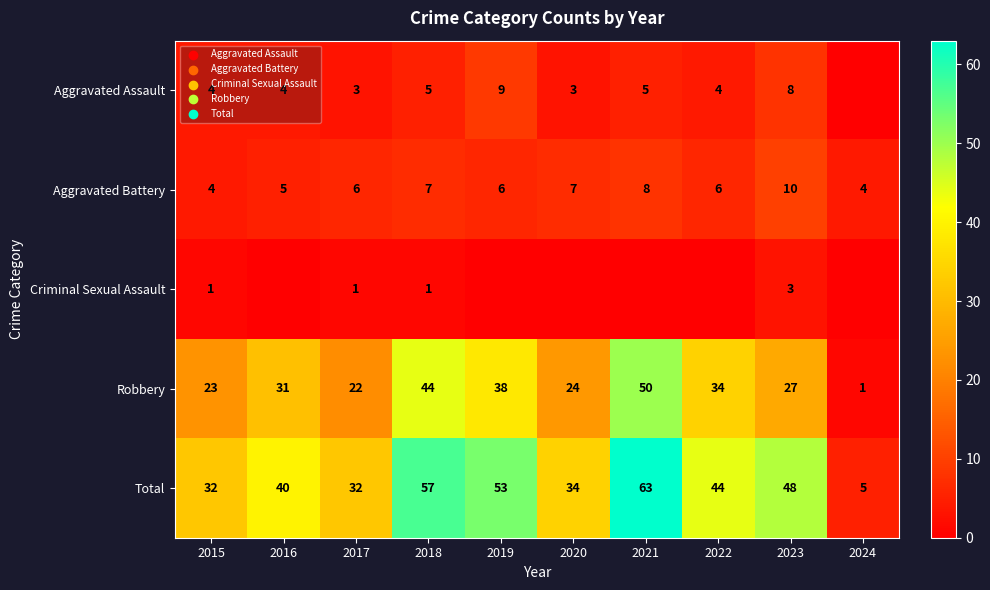

What is the sum of the Aggravated Battery values at 2016 and 2015?

9